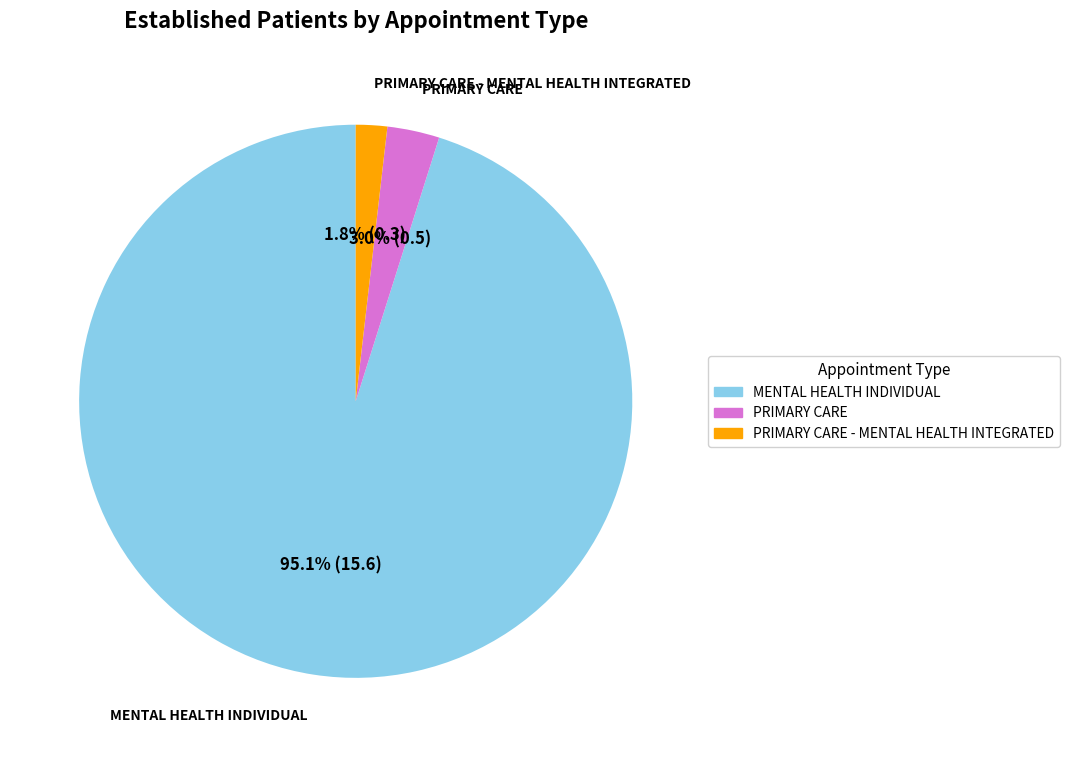

Is there a majority slice in this chart?

Yes